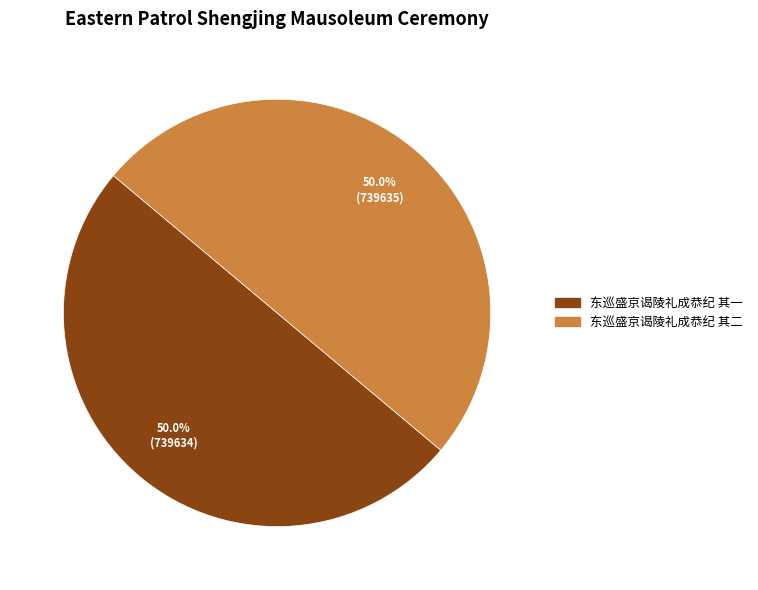

Combined, do 东巡盛京谒陵礼成恭纪 其二 and 东巡盛京谒陵礼成恭纪 其一 account for over 50%?

Yes